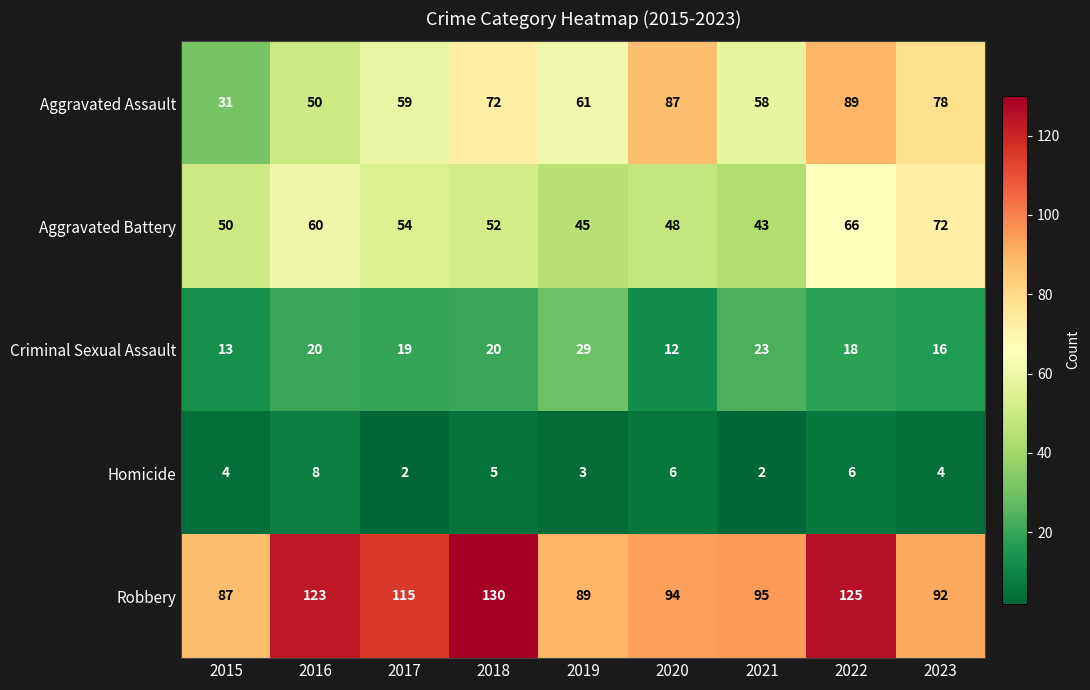

Rank the series at 2019 from highest to lowest value.

Robbery, Aggravated Assault, Aggravated Battery, Criminal Sexual Assault, Homicide